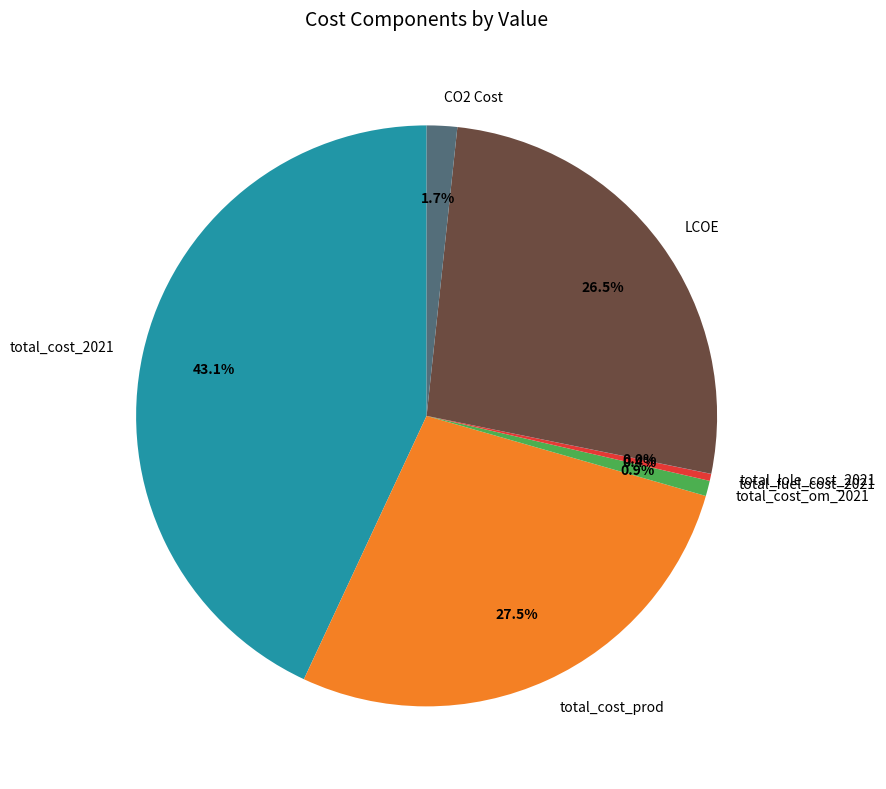

What percentage do total_fuel_cost_2021 and CO2 Cost together represent?

2.1%